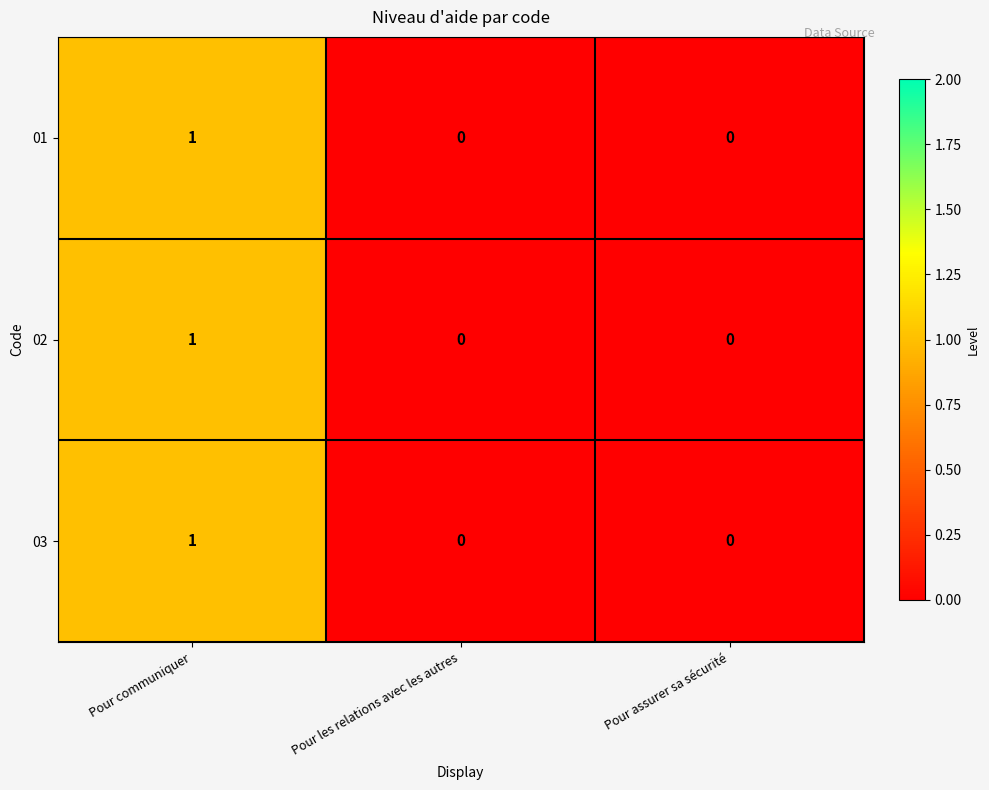

The value of 01 at Pour communiquer is 0. True or false?

False